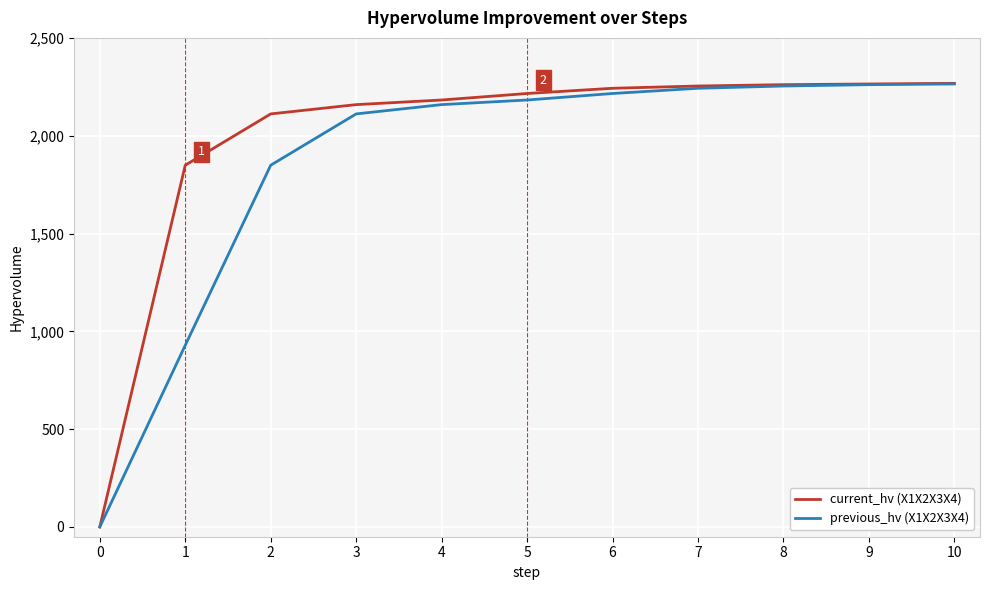

What is the total value across all series at 6?

4458.1